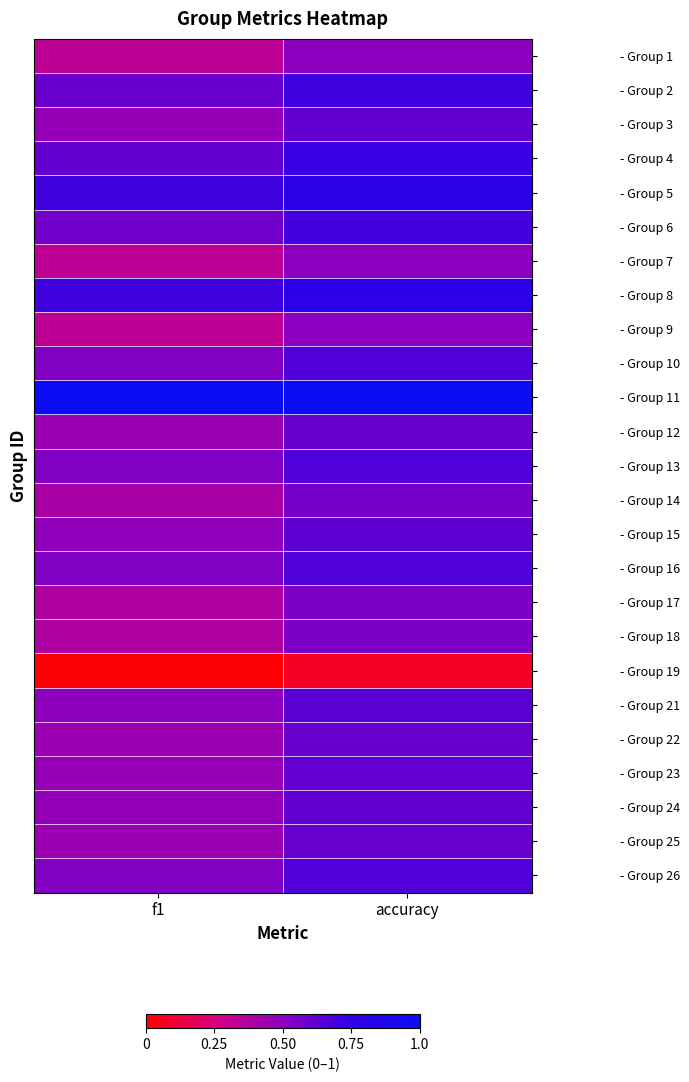

Reading right to left, list all the values displayed in this chart.

- Group 1: accuracy=0.5	f1=0.3
- Group 2: accuracy=0.7	f1=0.6
- Group 3: accuracy=0.6	f1=0.5
- Group 4: accuracy=0.7	f1=0.6
- Group 5: accuracy=0.8	f1=0.7
- Group 6: accuracy=0.7	f1=0.6
- Group 7: accuracy=0.5	f1=0.3
- Group 8: accuracy=0.8	f1=0.7
- Group 9: accuracy=0.5	f1=0.3
- Group 10: accuracy=0.7	f1=0.5
- Group 11: accuracy=1.0	f1=1.0
- Group 12: accuracy=0.6	f1=0.5
- Group 13: accuracy=0.7	f1=0.5
- Group 14: accuracy=0.6	f1=0.4
- Group 15: accuracy=0.6	f1=0.5
- Group 16: accuracy=0.7	f1=0.5
- Group 17: accuracy=0.5	f1=0.4
- Group 18: accuracy=0.5	f1=0.4
- Group 19: accuracy=0.1	f1=0.0
- Group 21: accuracy=0.6	f1=0.5
- Group 22: accuracy=0.6	f1=0.5
- Group 23: accuracy=0.6	f1=0.5
- Group 24: accuracy=0.6	f1=0.5
- Group 25: accuracy=0.6	f1=0.5
- Group 26: accuracy=0.7	f1=0.5